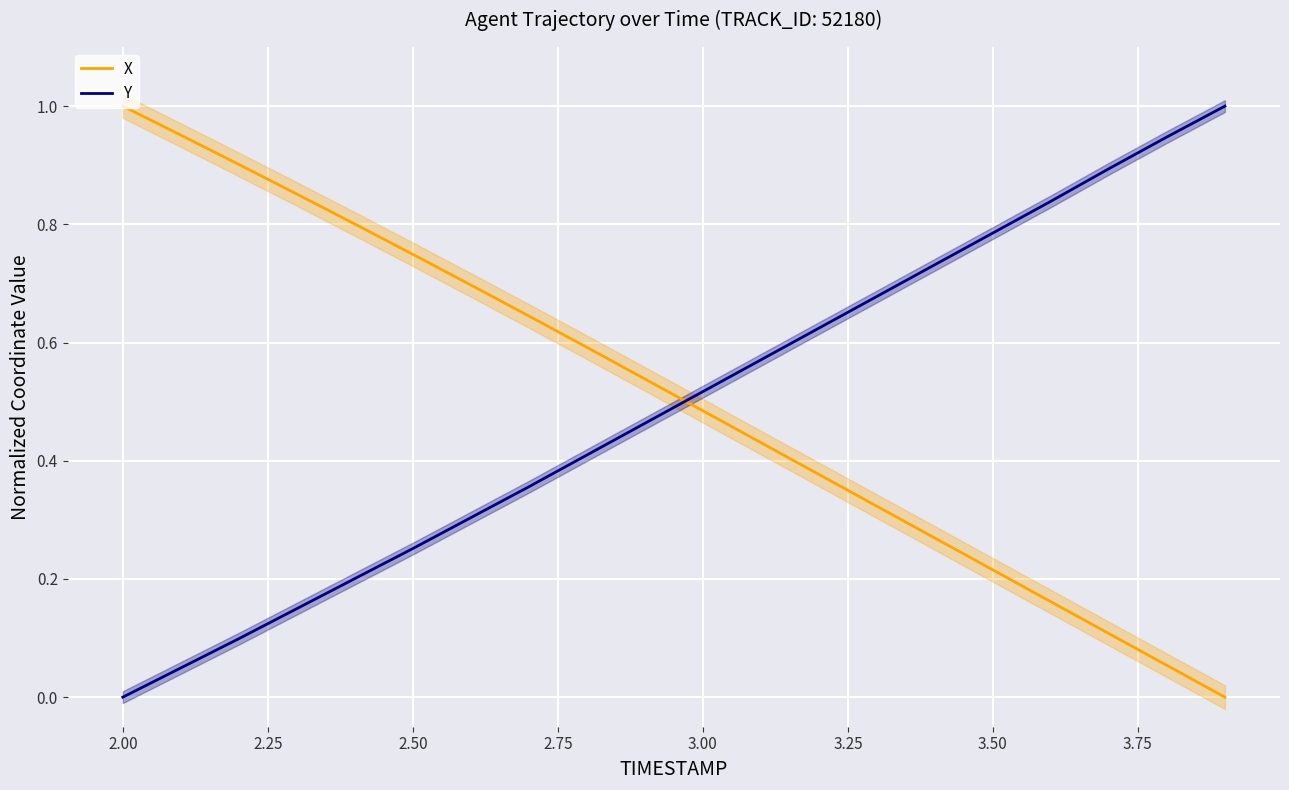

How many lines are shown in the chart?

2